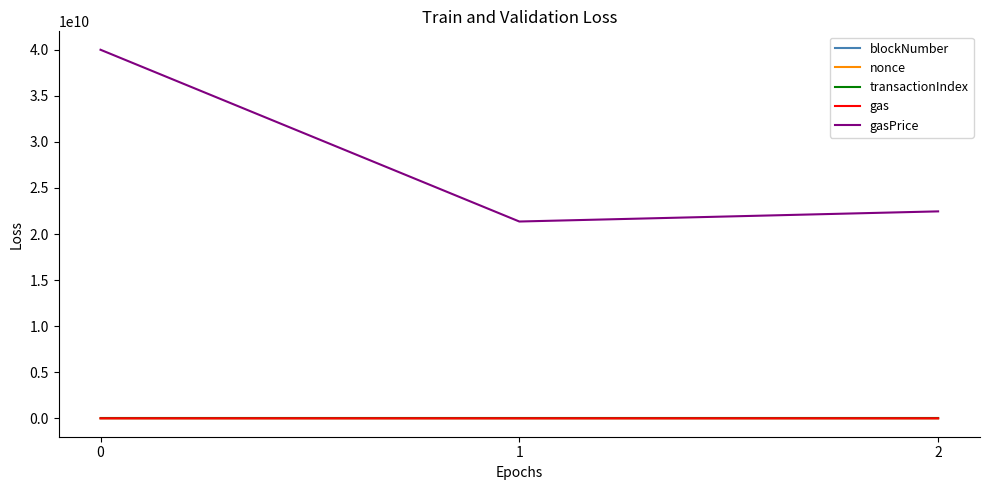

The gasPrice series shows 57018611574 at 0. True or false?

False